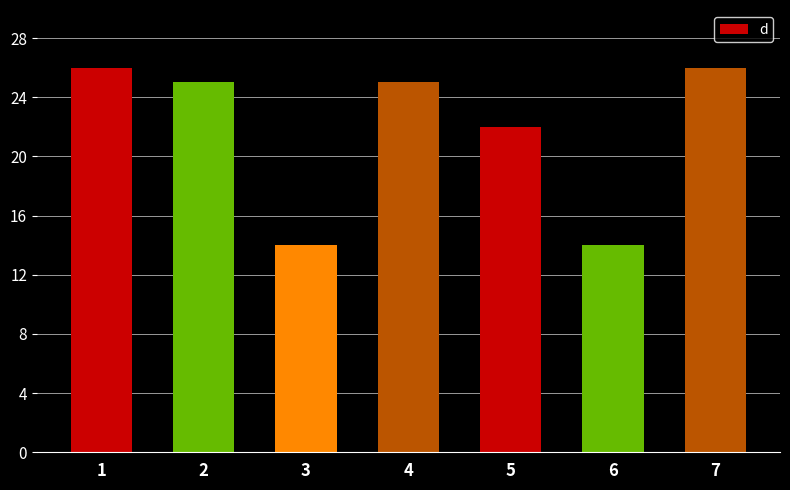

Which has a higher value, 4 or 7?

7